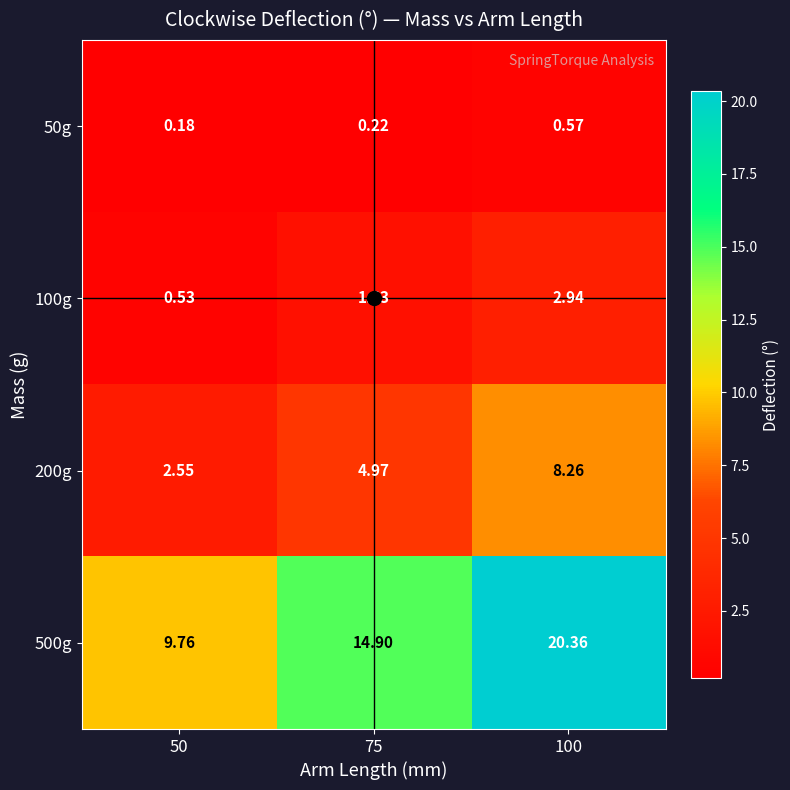

Is the value of 100g at 50 greater than the value of 500g at 100?

No